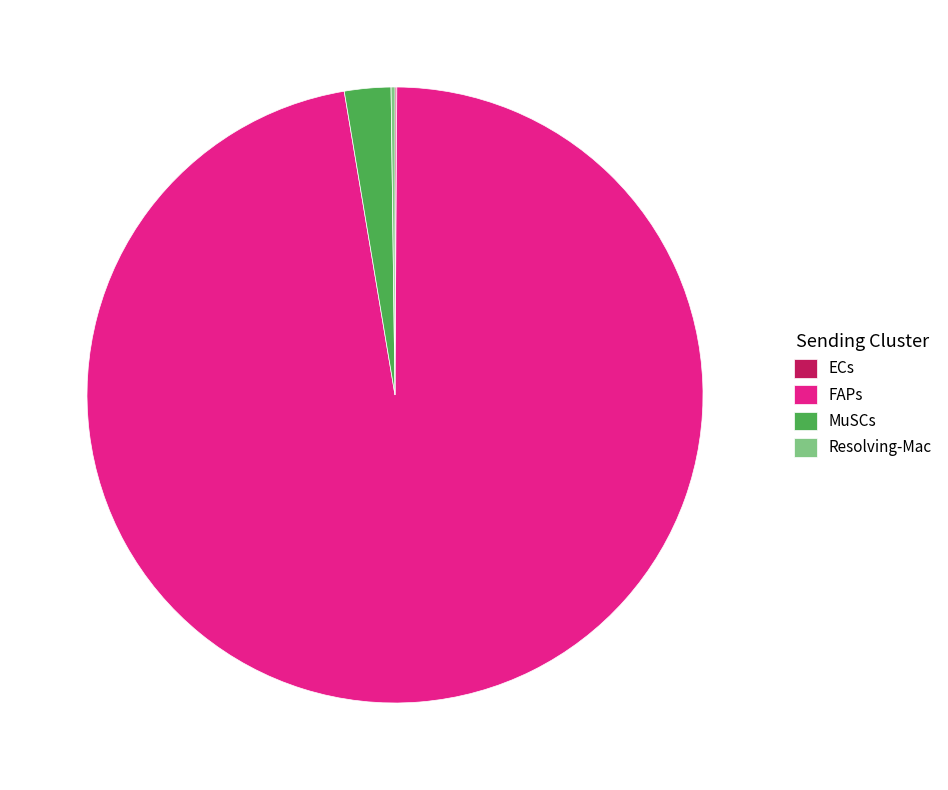

The FAPs slice represents 88% of the pie. True or false?

False